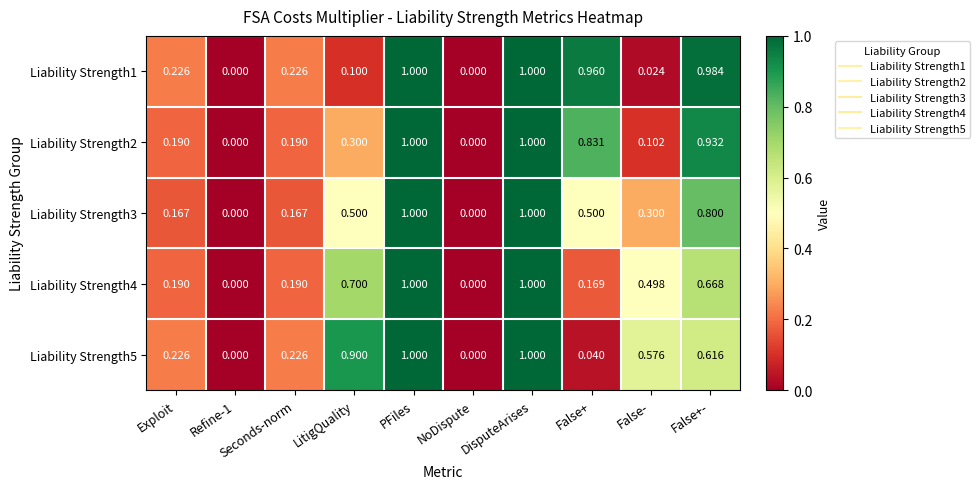

How many data points in Liability Strength2 are above 0?

8